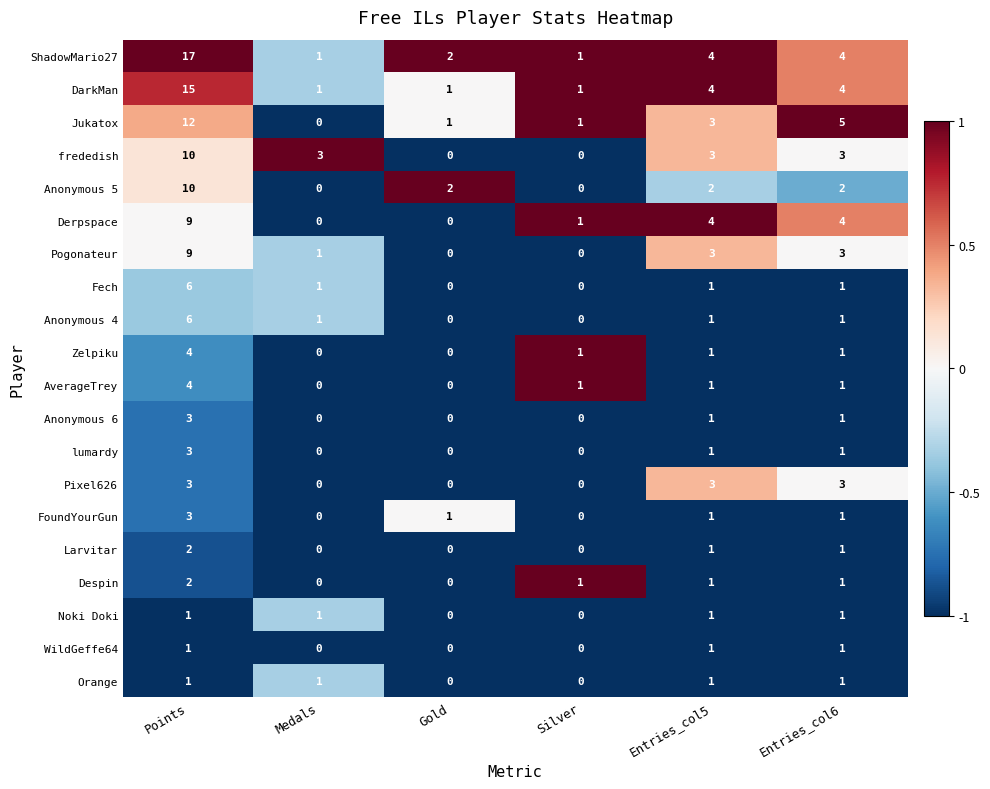

The value of Despin at Entries_col6 is 0. True or false?

False